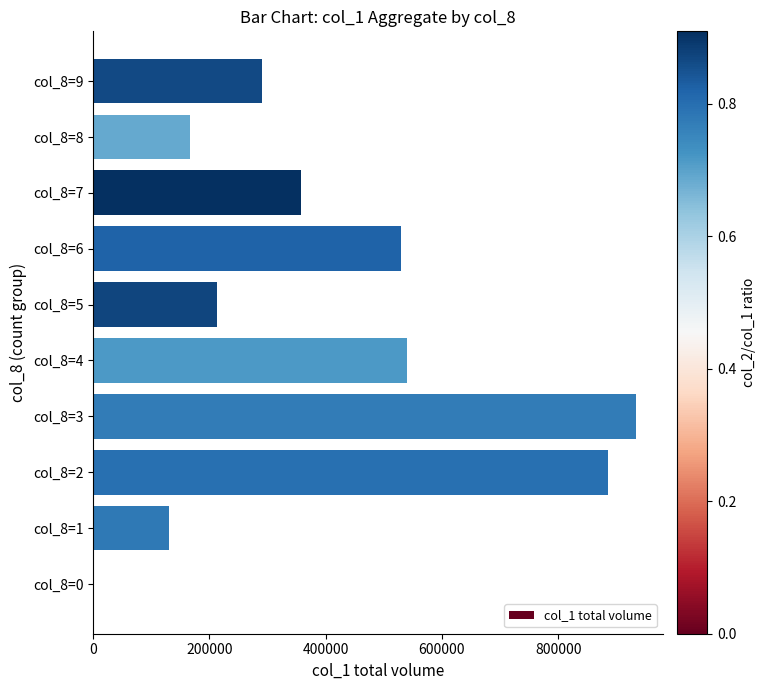

What is the sum of all values?

4046000